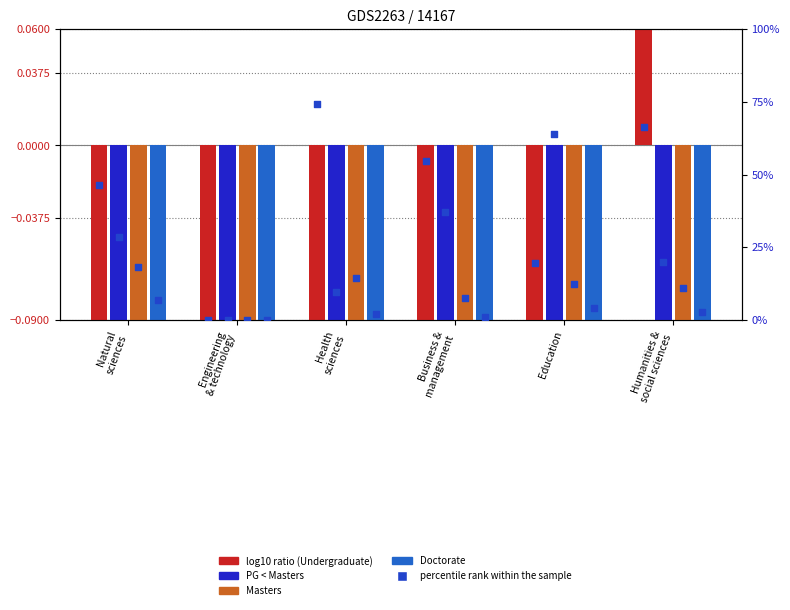

Is the value of Undergraduate at Education greater than the value of Doctorate at Engineering
& technology?

No